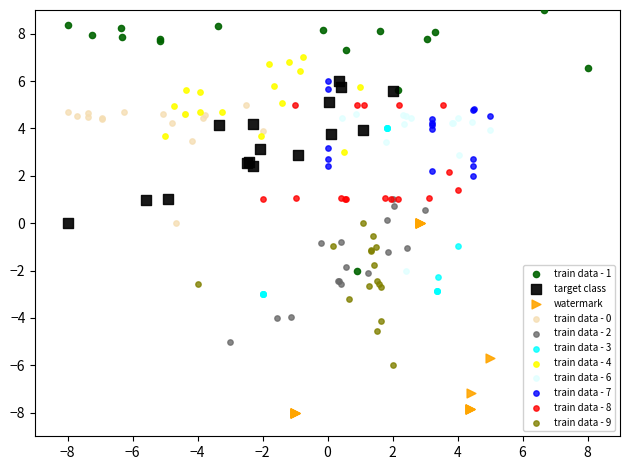

Which series reaches the maximum Y coordinate?

train data - 1